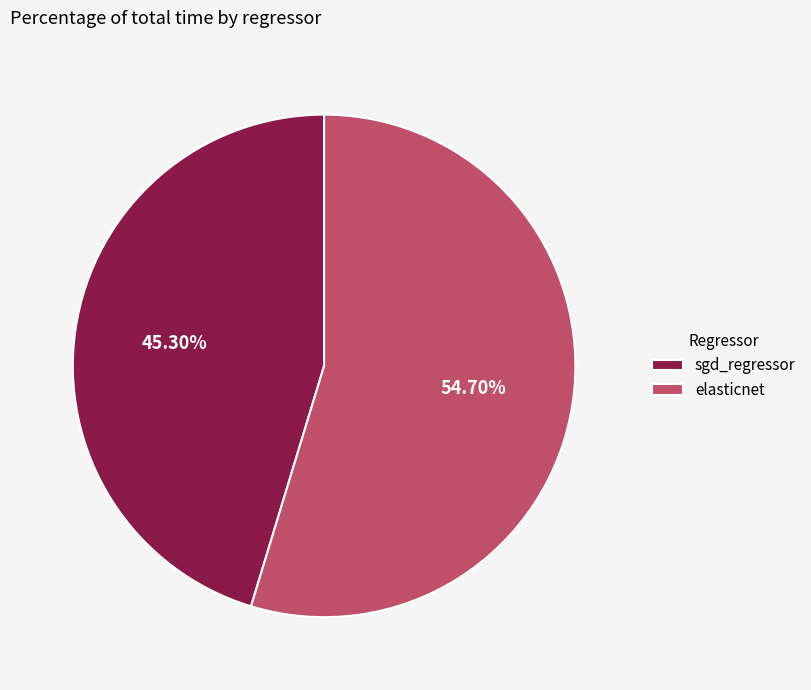

Which category has the smallest portion of the pie?

sgd_regressor